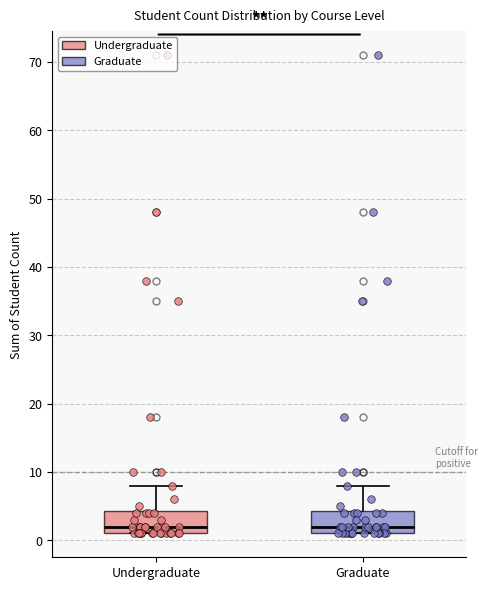

Reading left to right, transcribe this box plot: for each box, give where its median line is, the range the box spans, and where its two whiskers end, as read against the y-axis. The values are not printed on the chart, so give them approximately, as read against the axis.

Undergraduate: median 2, box 1 to 4, whiskers 1 to 8
Graduate: median 2, box 1 to 4, whiskers 1 to 8